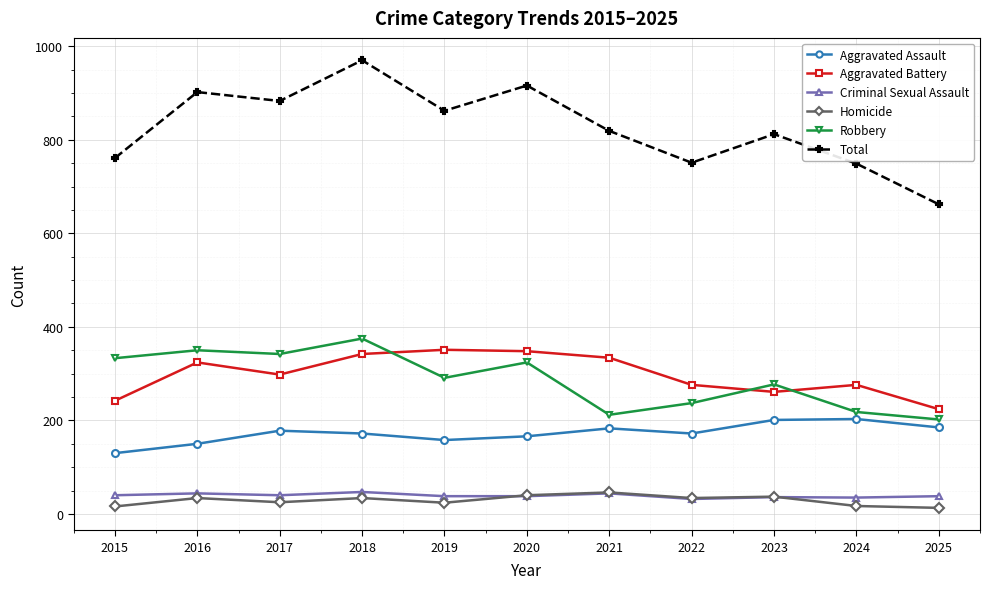

True or false: Aggravated Assault and Aggravated Battery intersect in this chart.

False